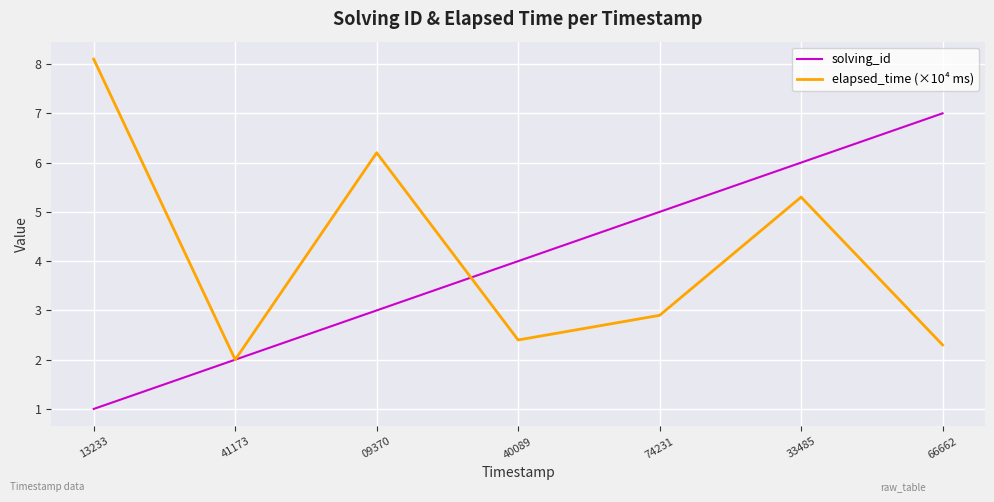

Rank the series by their maximum value, from highest to lowest.

elapsed_time (×10⁴ ms), solving_id